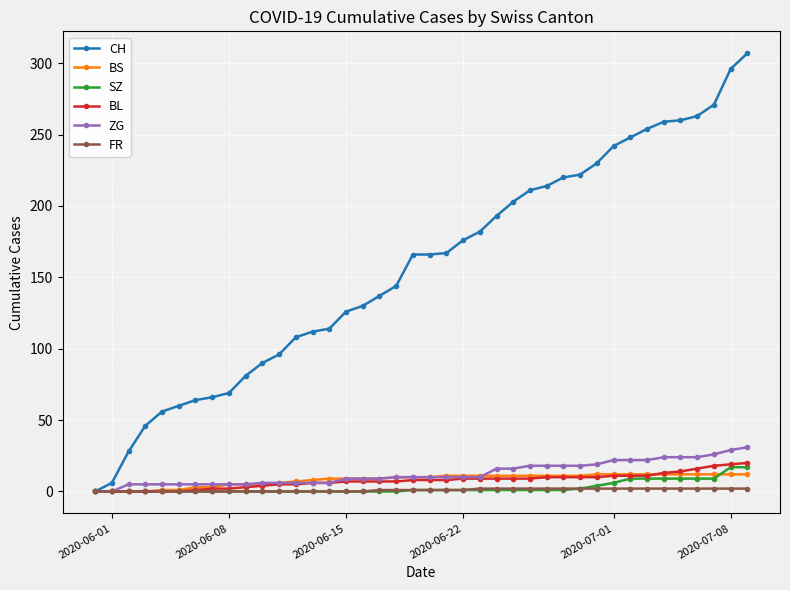

What is the greatest value displayed?

307